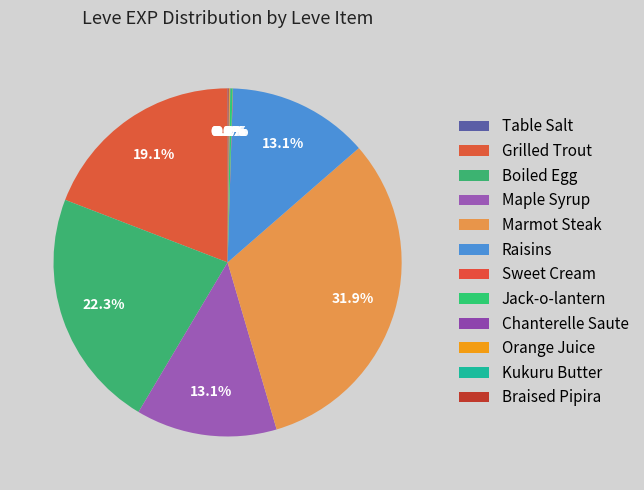

To the nearest percent, what is the combined percentage of Boiled Egg and Grilled Trout?

41%